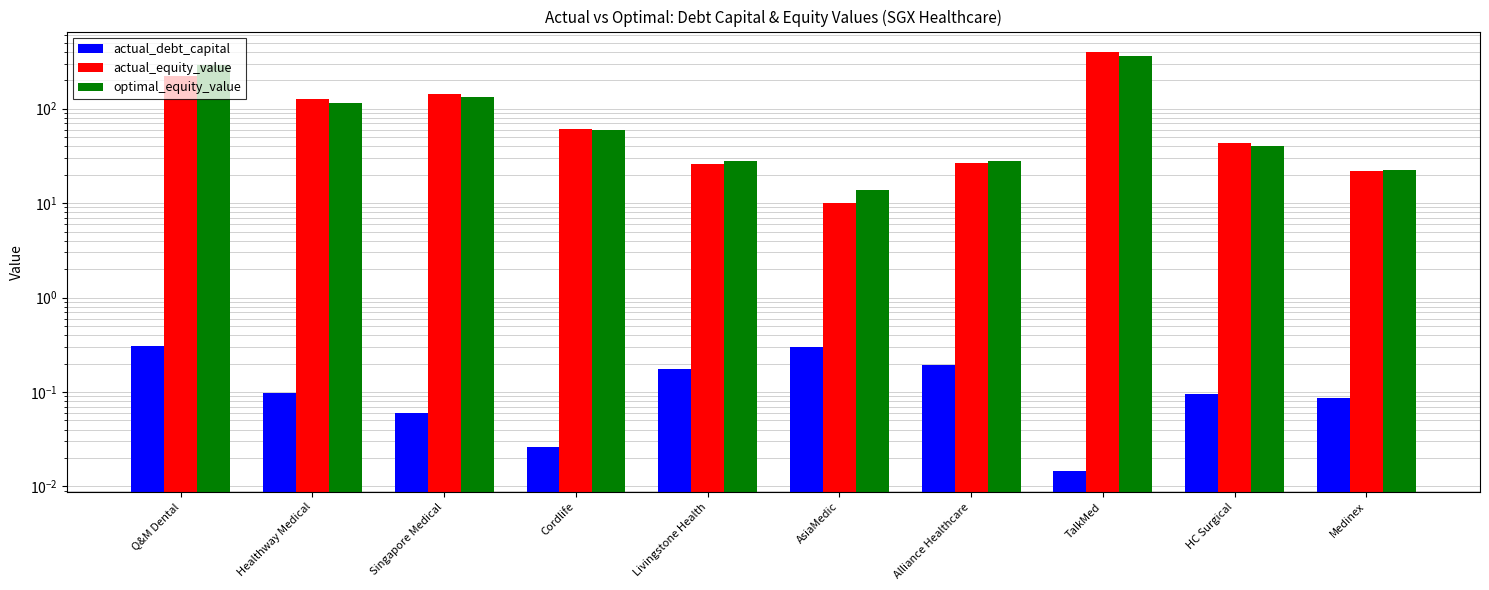

True or false: optimal_equity_value has a value of 13.7 at AsiaMedic.

True